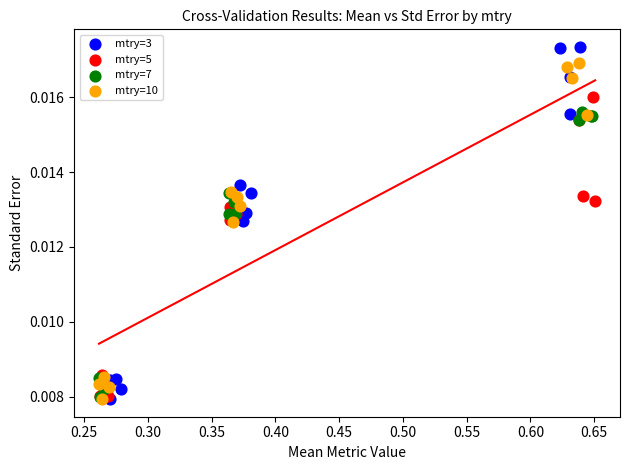

Which series has the widest spread of Y values?

mtry=3